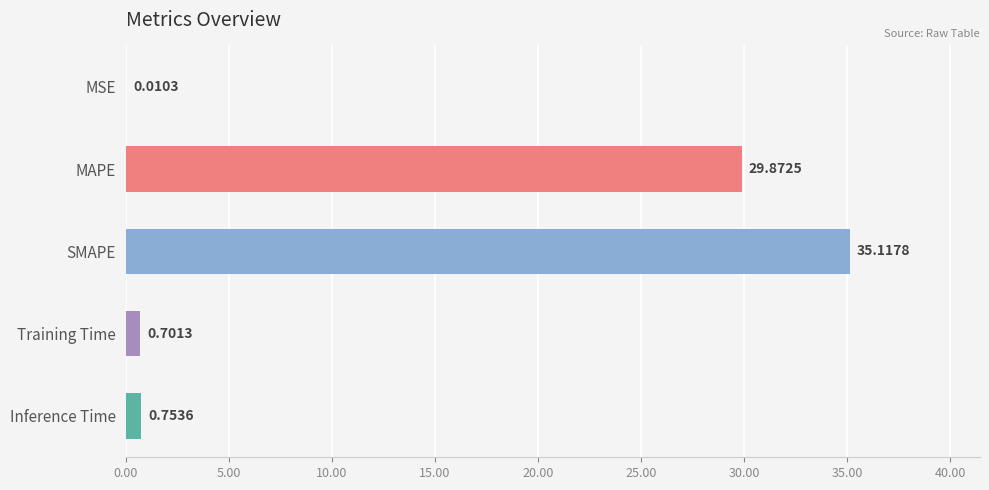

Which category has the highest value across all series?

SMAPE